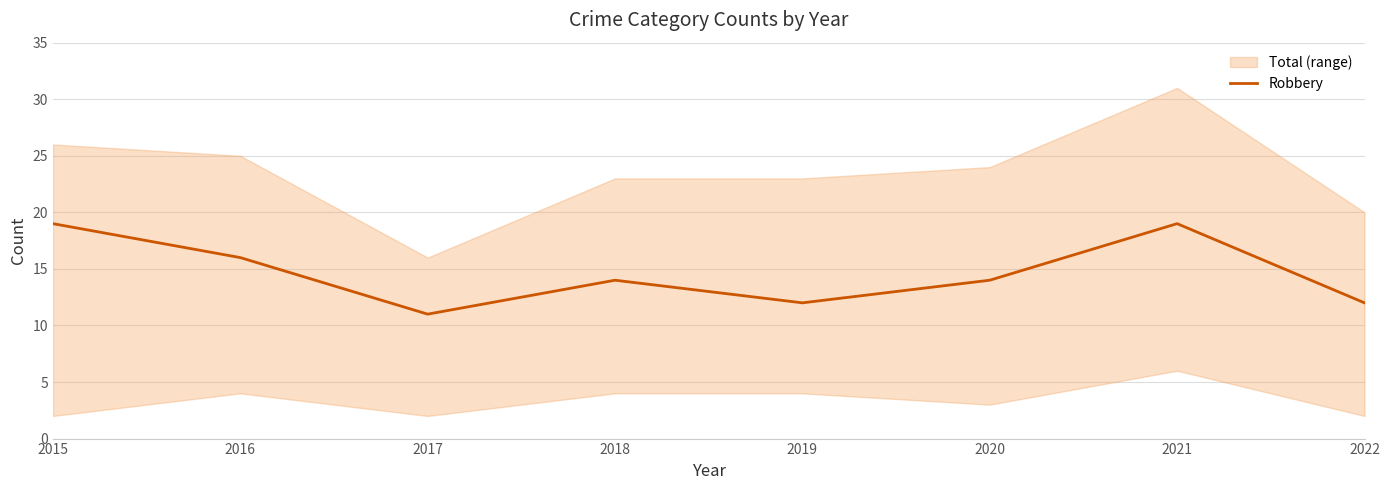

List the labels in order of value, largest first.

2015, 2021, 2016, 2018, 2020, 2019, 2022, 2017